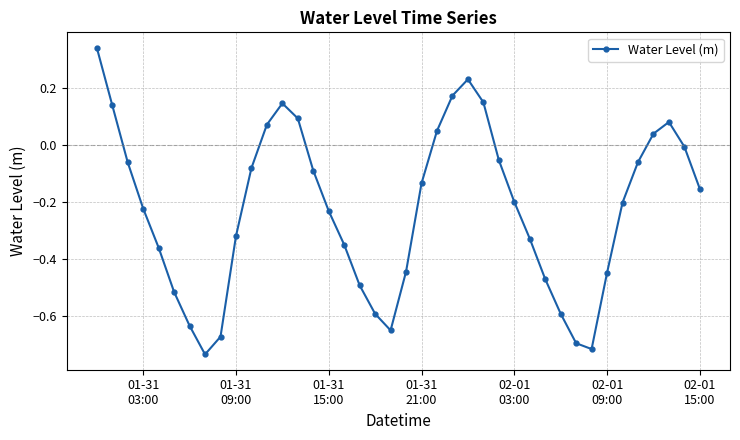

What is the difference between the maximum and minimum values?

1.1